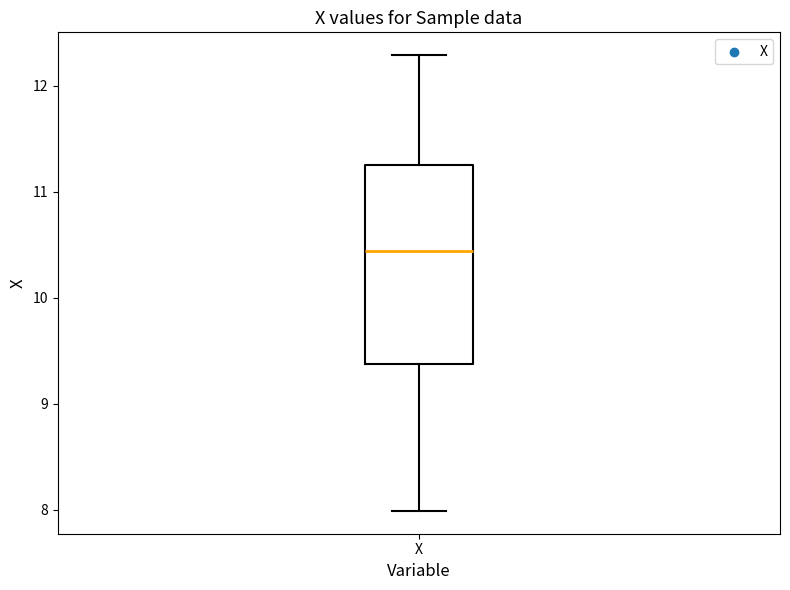

Where is the upper edge of the box for X on the y-axis? The values are not printed on the chart, so give them approximately, as read against the axis.

11.3